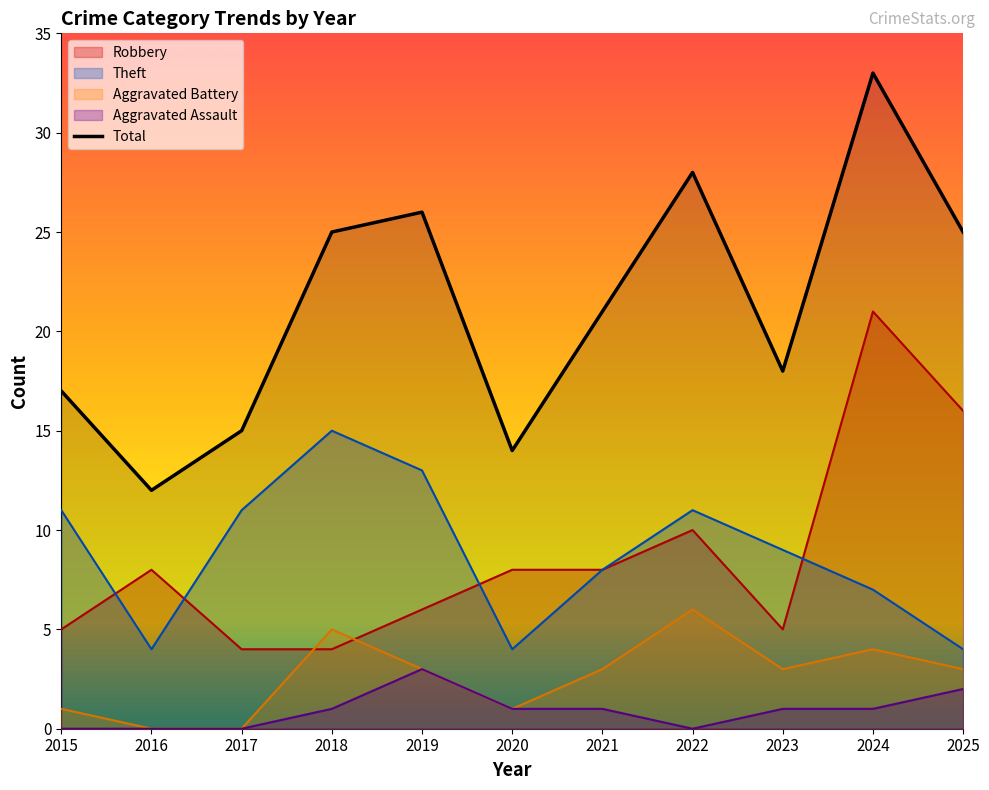

The value of Robbery at 2019 is 6. True or false?

True